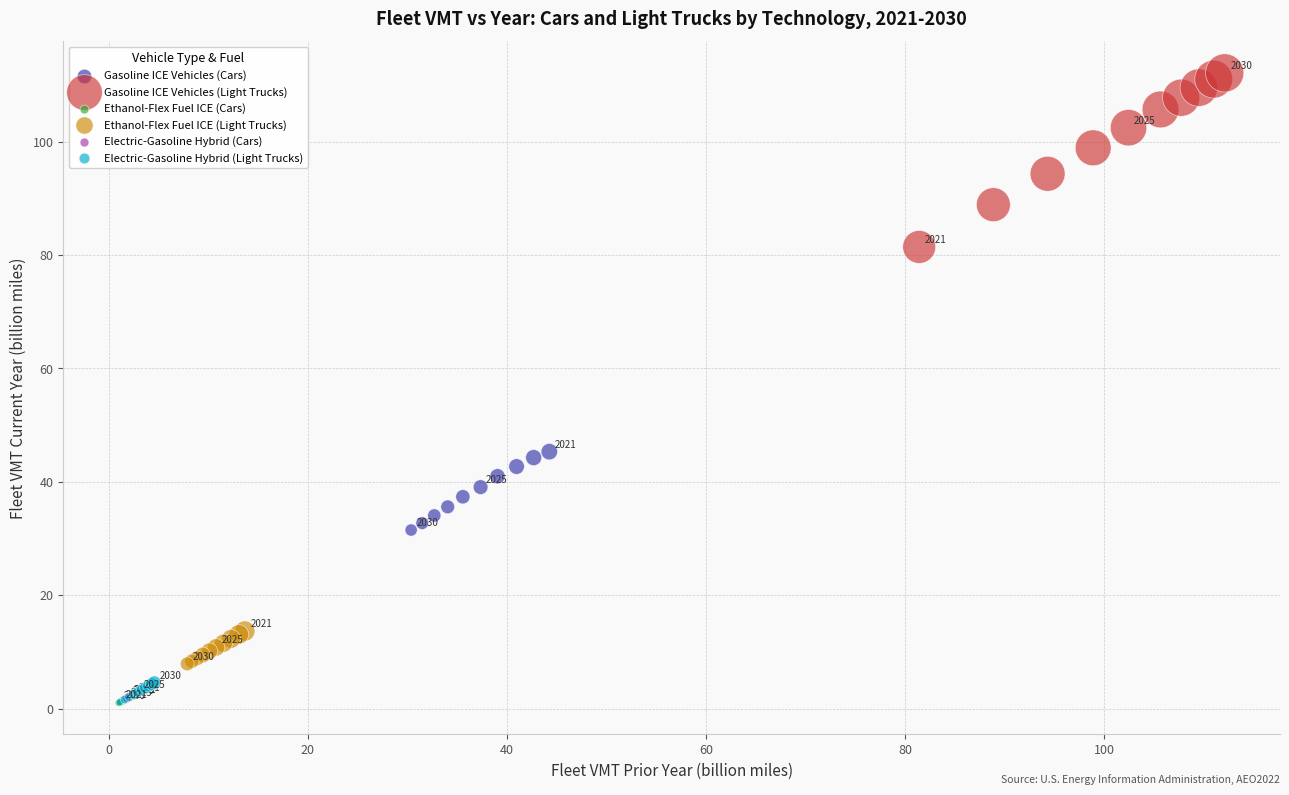

Which series has the widest spread of Y values?

Gasoline ICE Vehicles (Light Trucks)